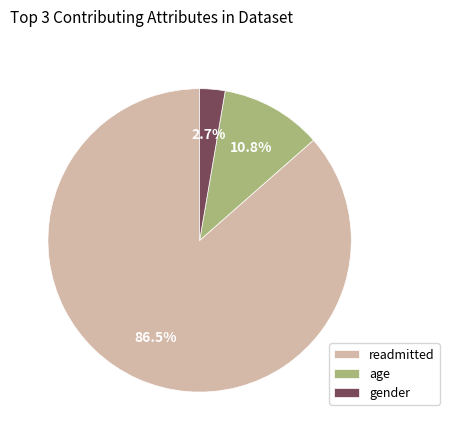

What portion of the pie excludes readmitted?

13.5%